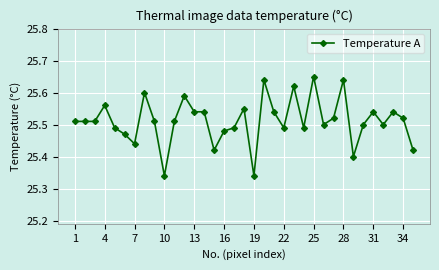

Count the values in the range 25 to 26.

35